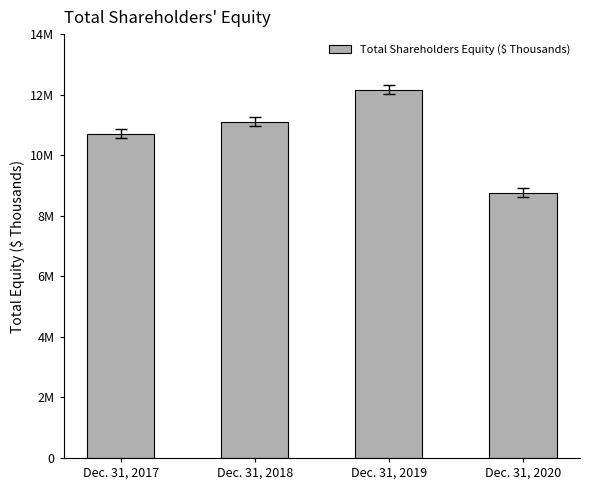

The chart shows a value of 1752707 at Dec. 31, 2020. True or false?

False